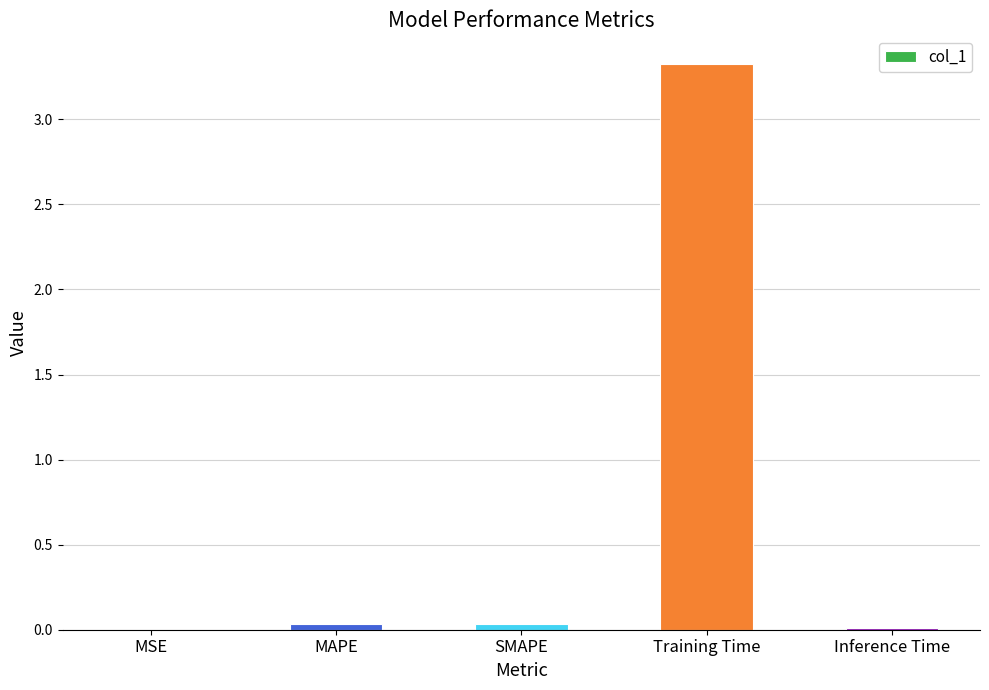

The value at MAPE is 0.0. True or false?

True